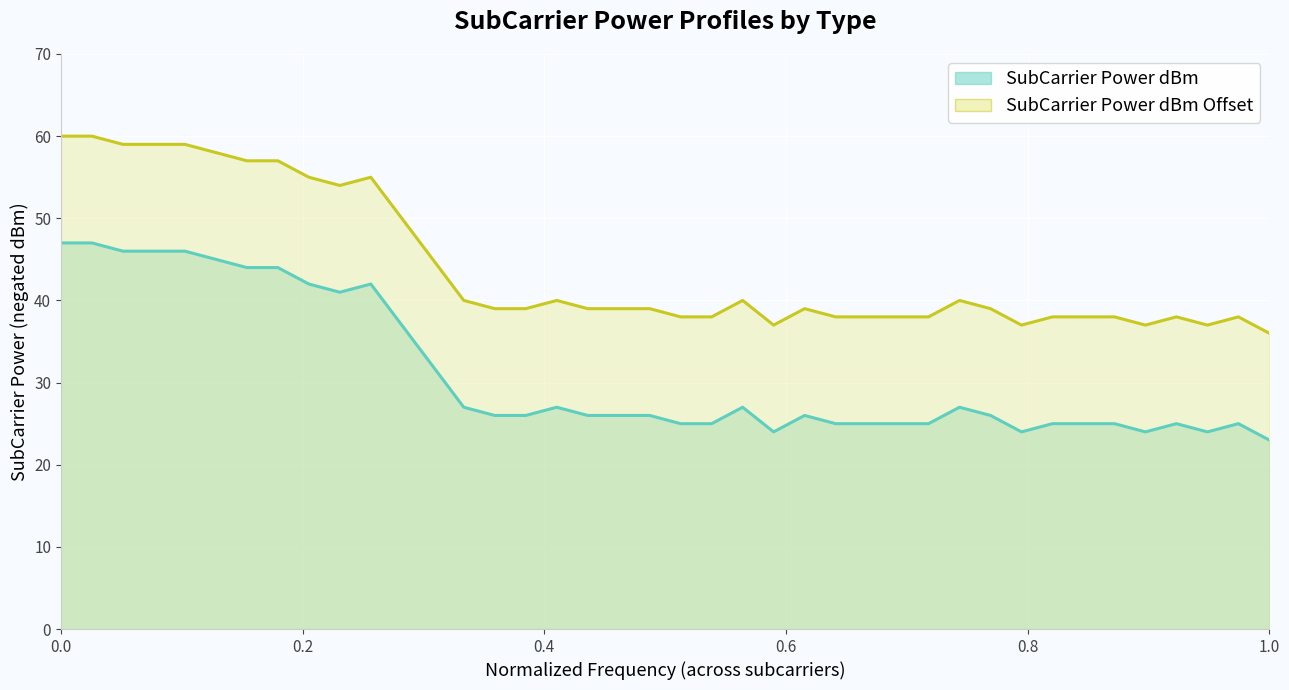

At which category does the chart reach its minimum across all series?

1.0